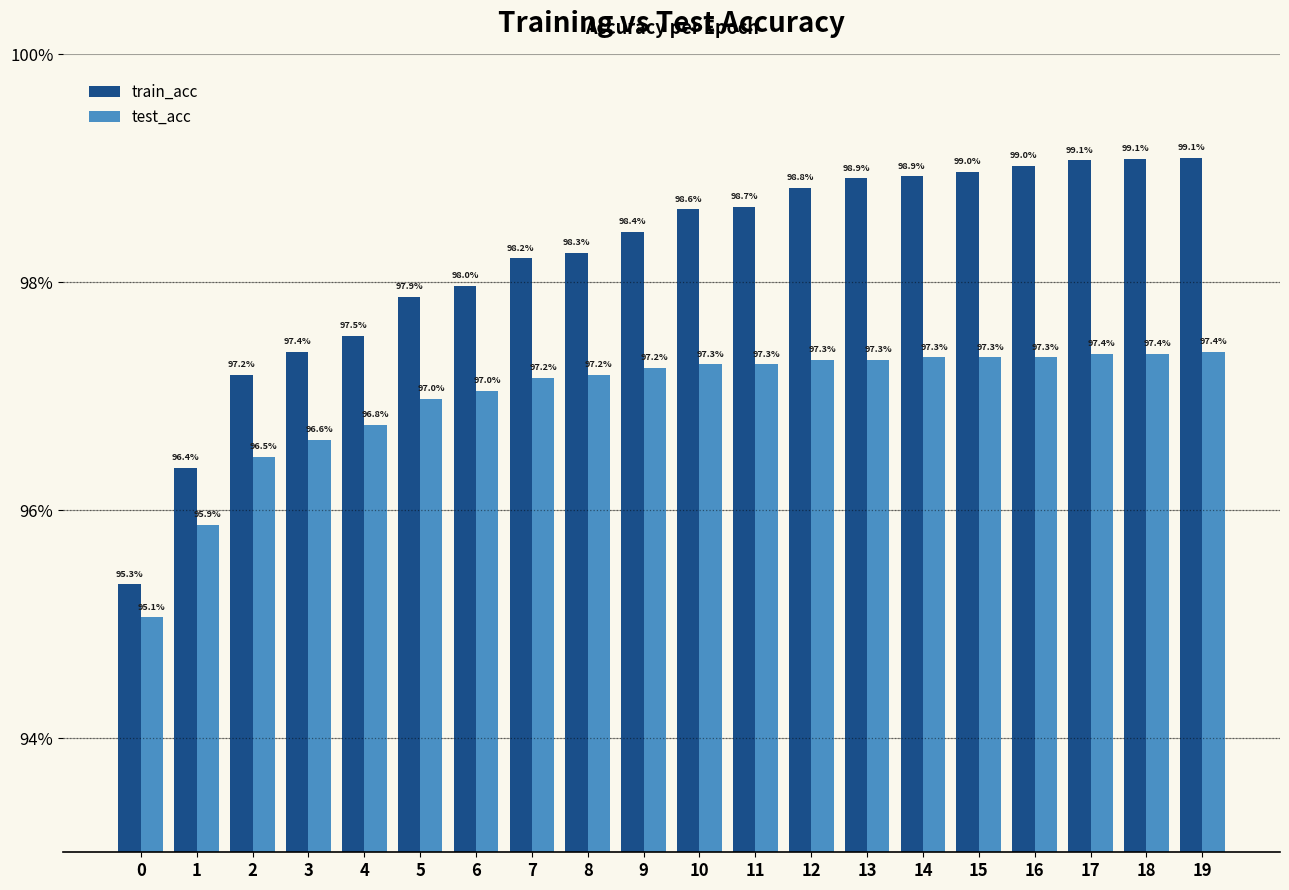

The value of train_acc at 8 is 98.3. True or false?

True